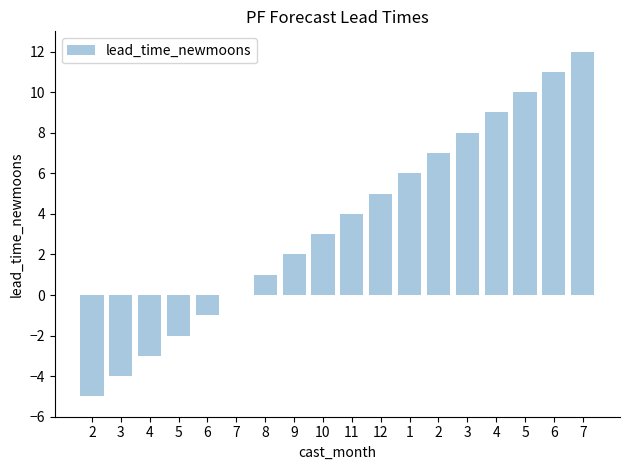

Reading left to right, list all the values displayed in this chart.

-5	-4	-3	-2	-1	0	1	2	3	4	5	6	7	8	9	10	11	12